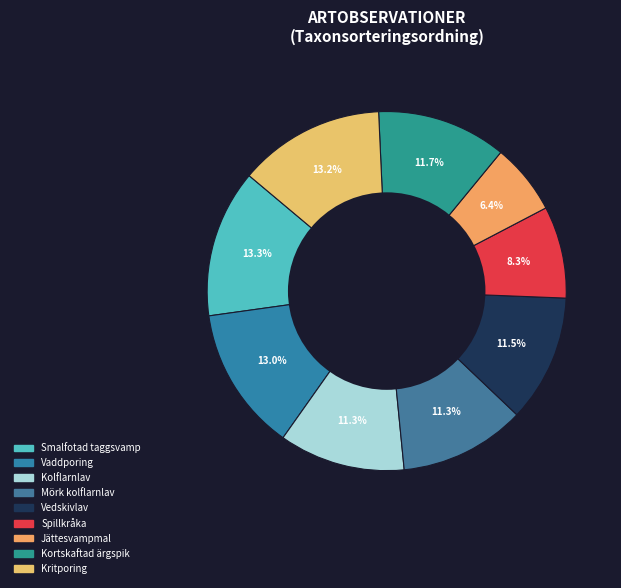

Which slice is the largest?

Smalfotad taggsvamp